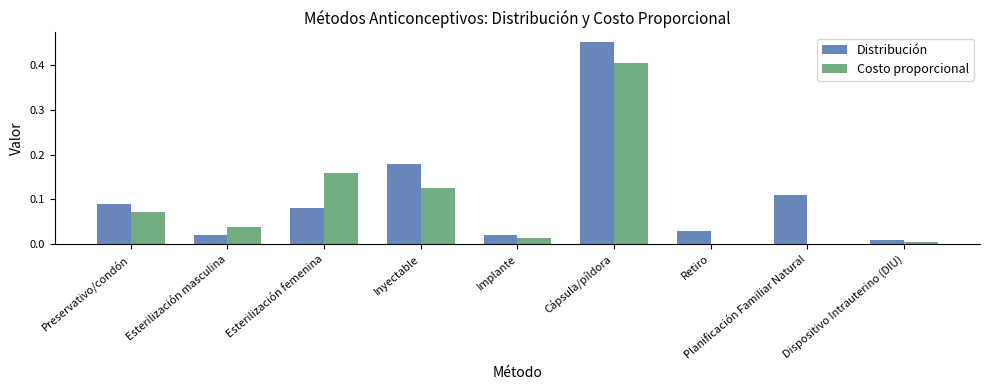

Is it true that Costo proporcional equals 0.1 at Esterilización masculina?

False